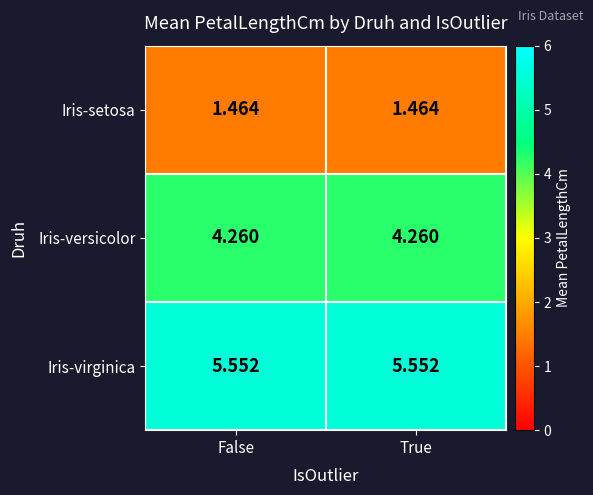

Rank the series by their average value, from lowest to highest.

Iris-setosa, Iris-versicolor, Iris-virginica